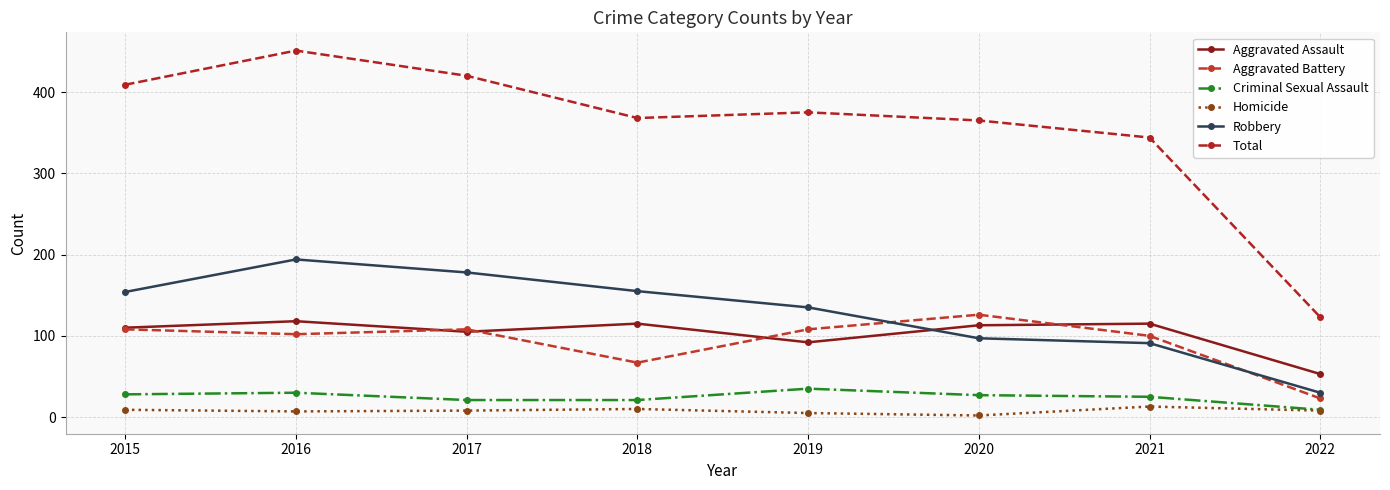

Which series has the largest total across all categories?

Total